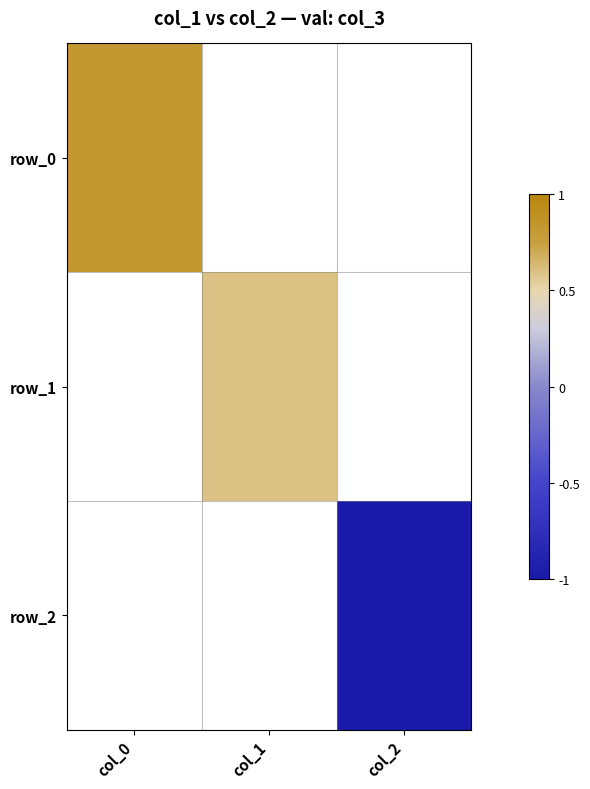

Rank the categories by row_0 value from lowest to highest.

col_0, col_1, col_2